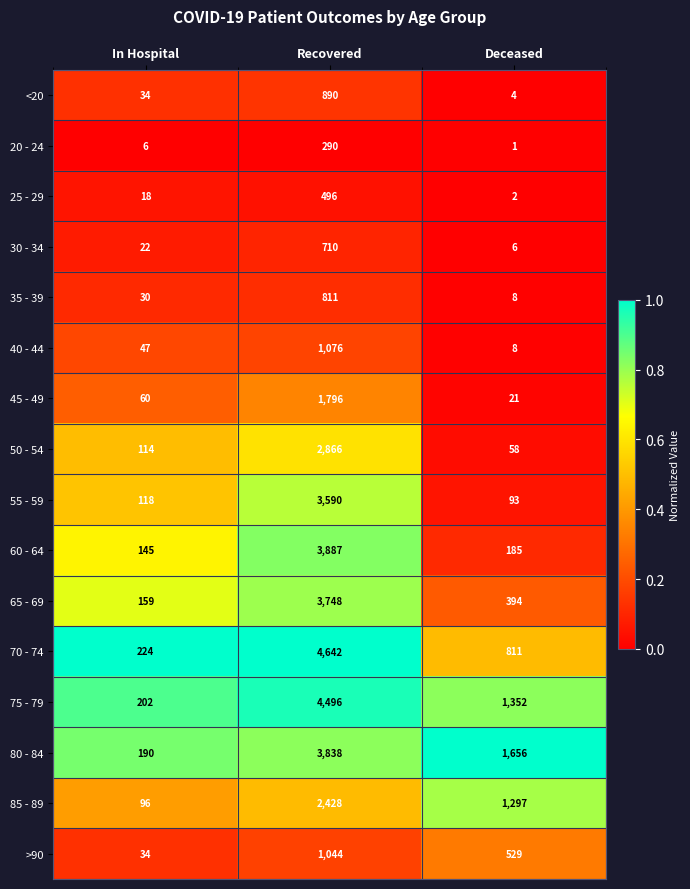

Is it true that 75 - 79 equals 4496 at Recovered?

True